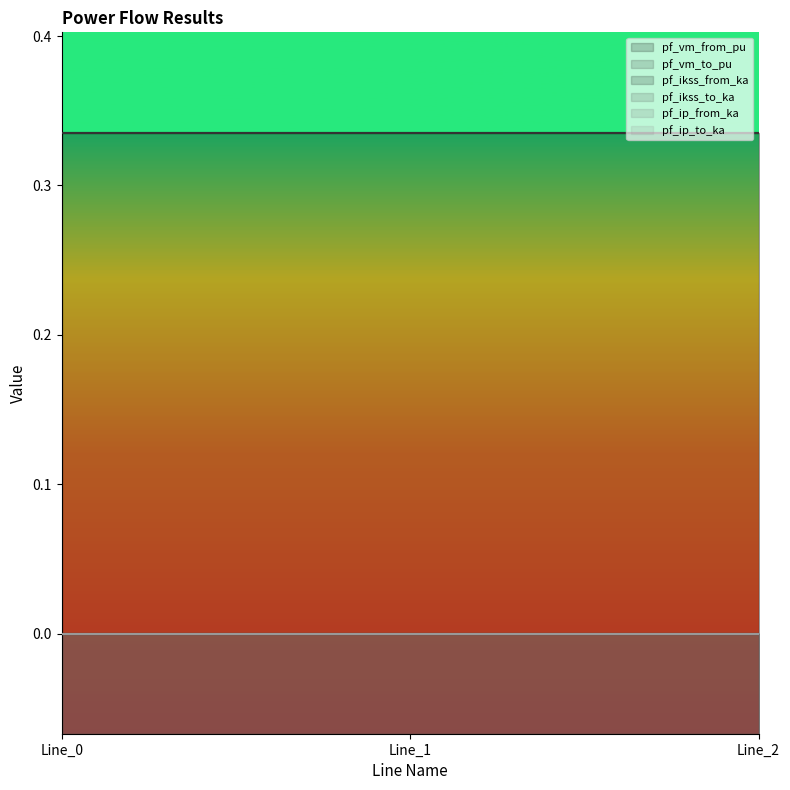

Count the number of categories in the chart.

3